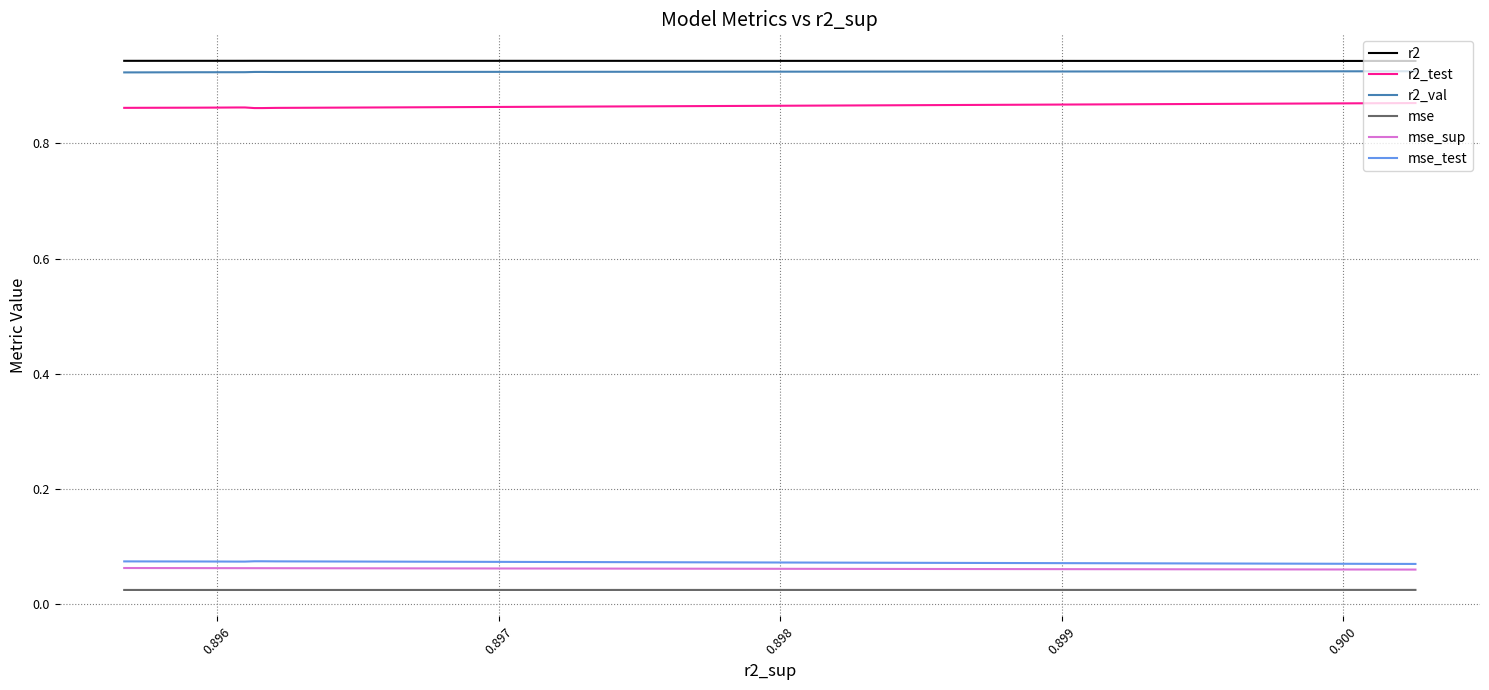

True or false: mse_sup and r2 cross at least once.

False